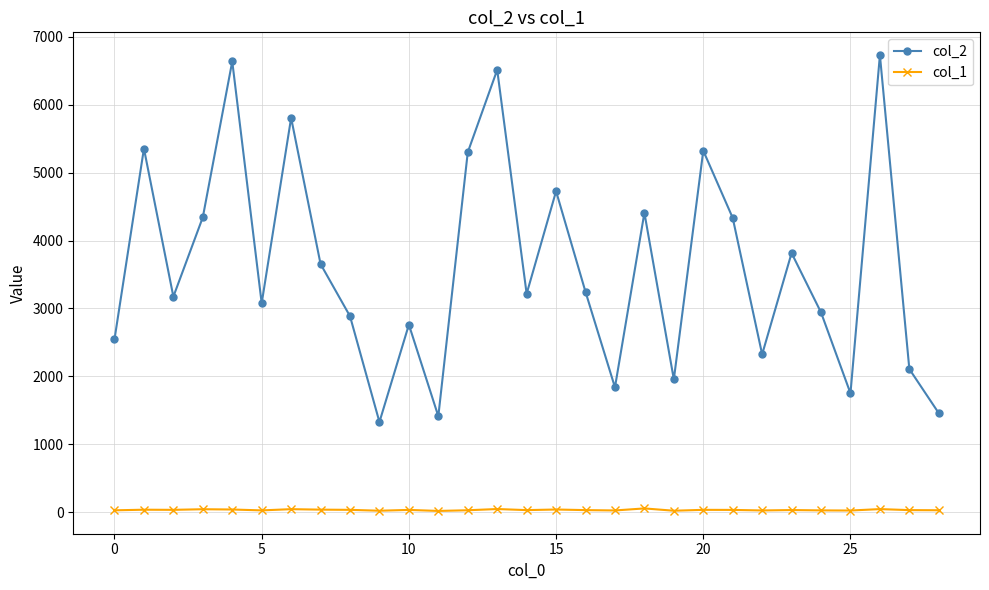

True or false: col_1 and col_2 cross at least once.

False